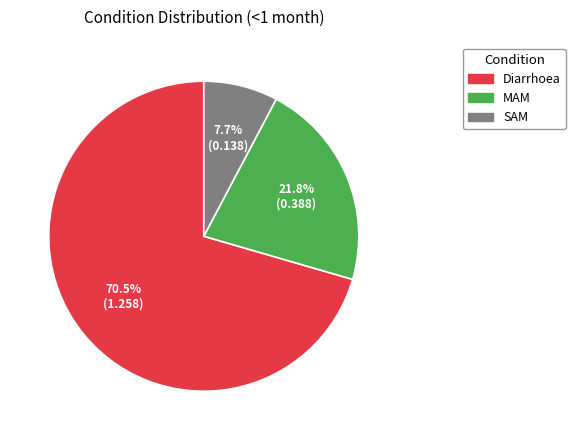

Count the number of slices in the pie.

3